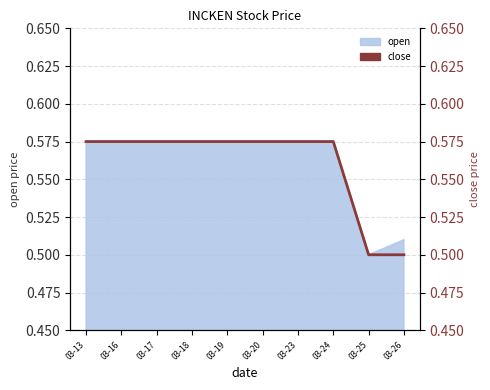

What is the maximum value shown in the chart?

0.6